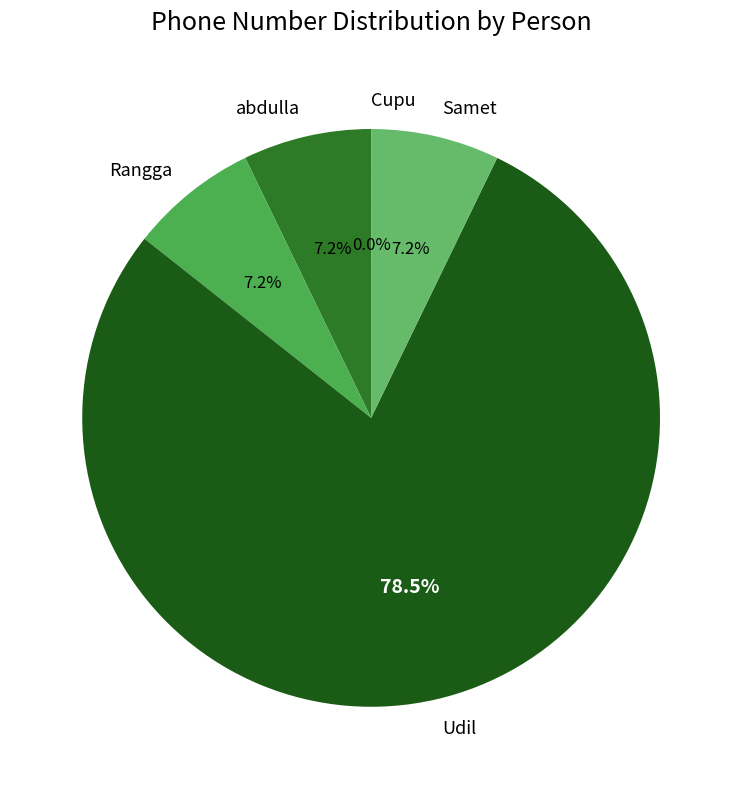

To the nearest percent, what percentage of the pie is Rangga?

7%